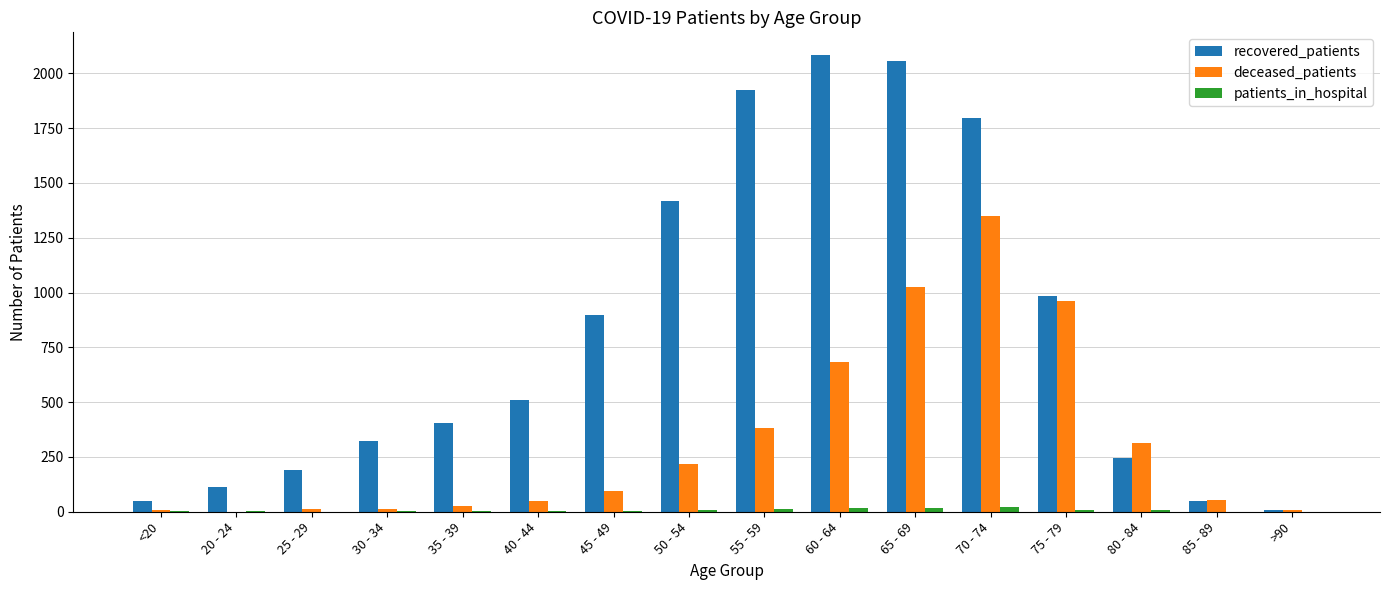

Between 75 - 79 and >90, which series saw the biggest shift?

recovered_patients